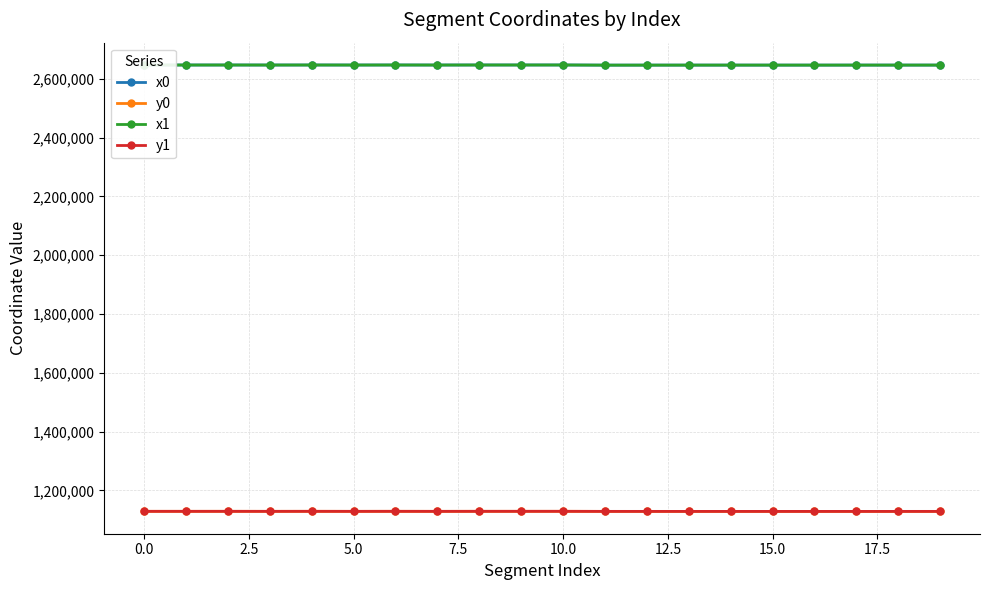

What is the smallest value displayed?

1128404.8